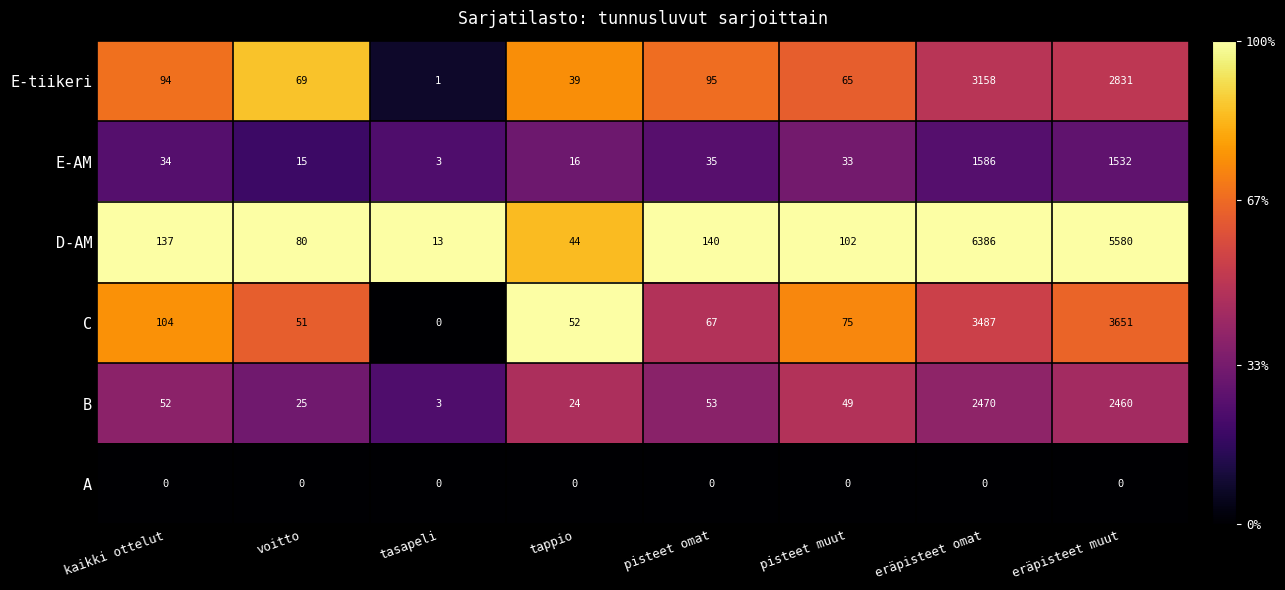

At how many categories does at least one series exceed 0?

8